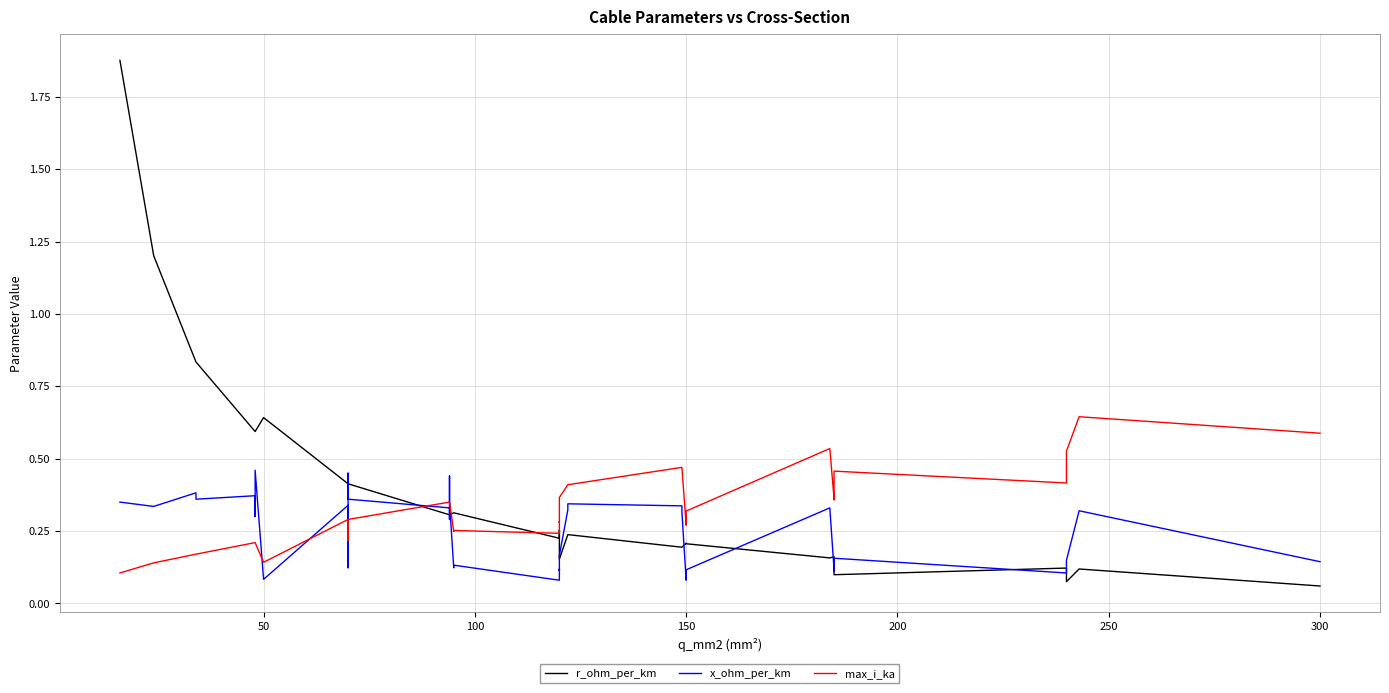

How many intersections are there between r_ohm_per_km and x_ohm_per_km?

13